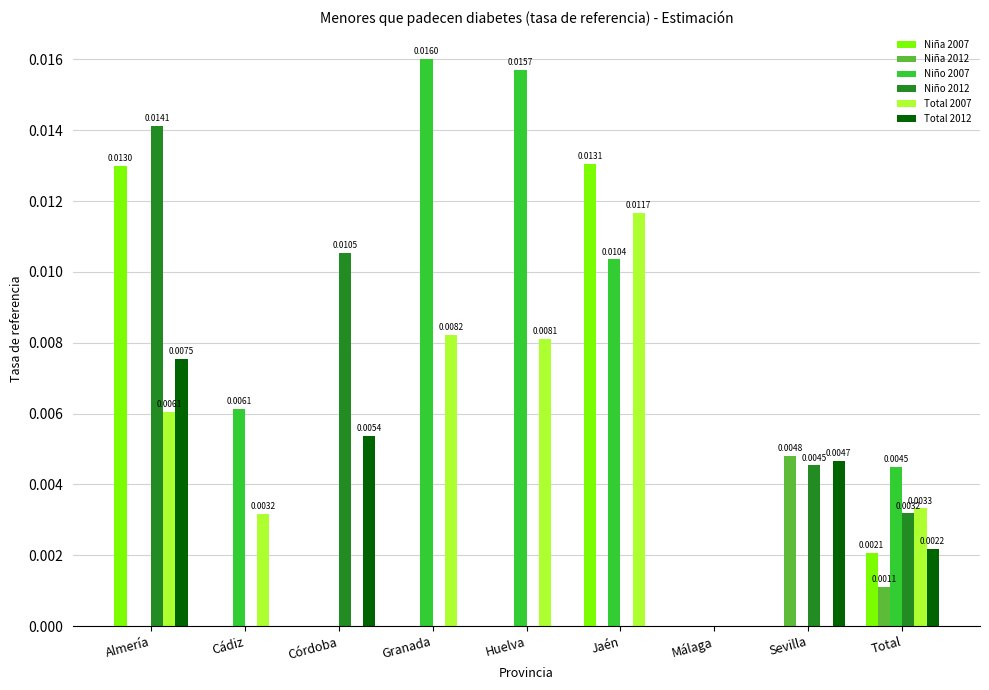

Does the chart contain stacked bars?

No